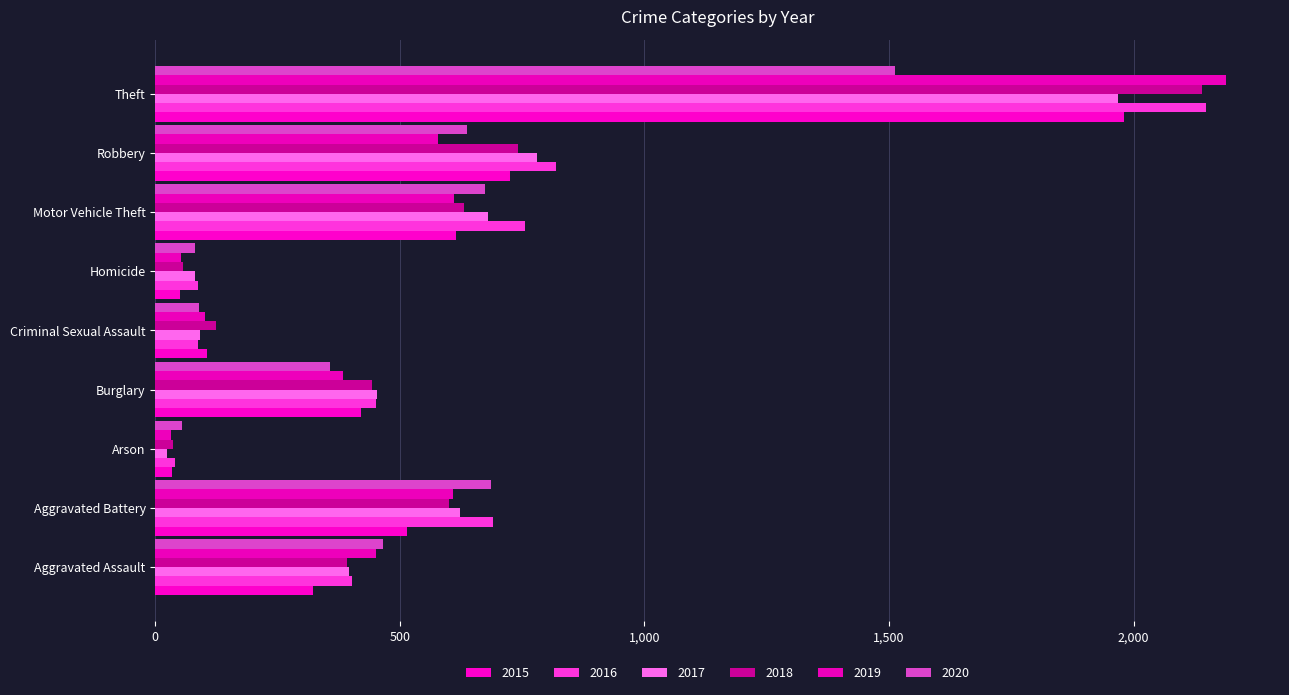

At which label does 2019 first exceed 452?

Aggravated Battery